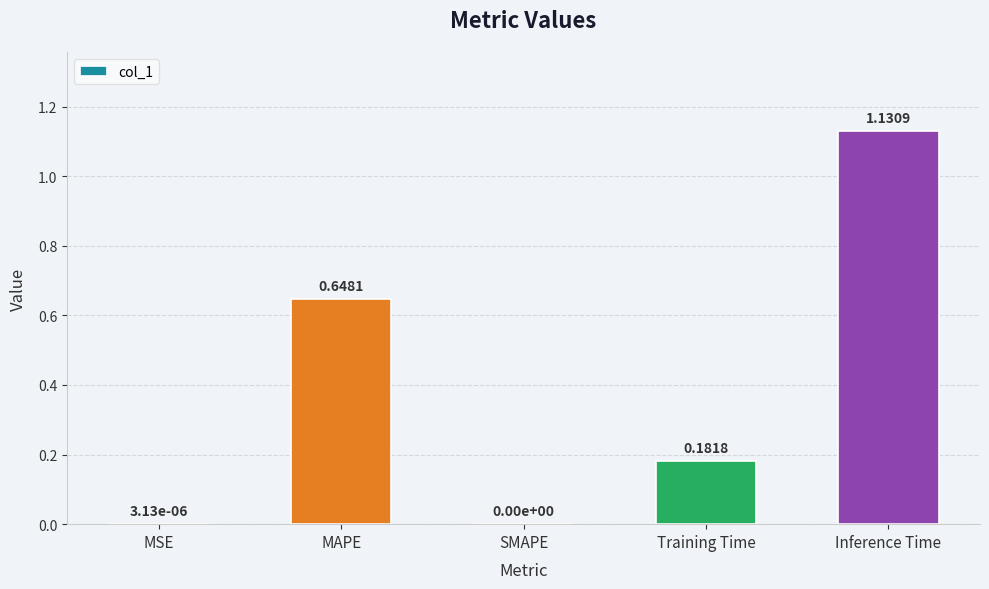

Which category has the highest value across all series?

Inference Time